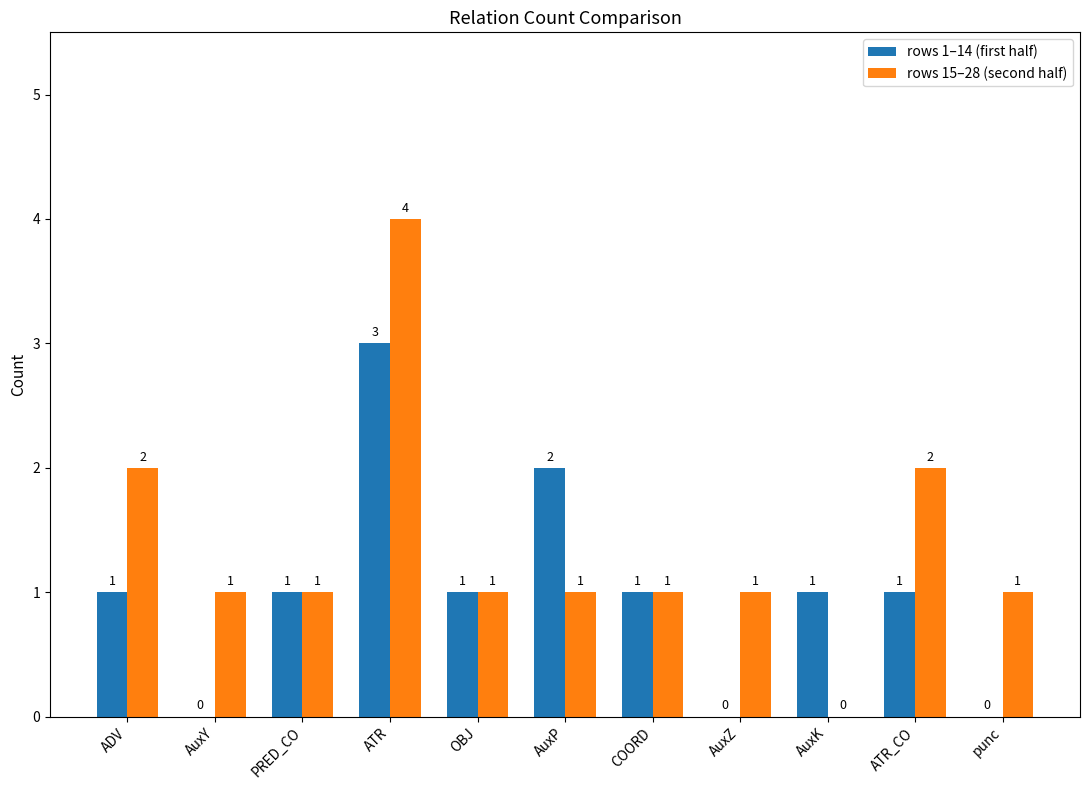

What is the total value across all series at ATR_CO?

3